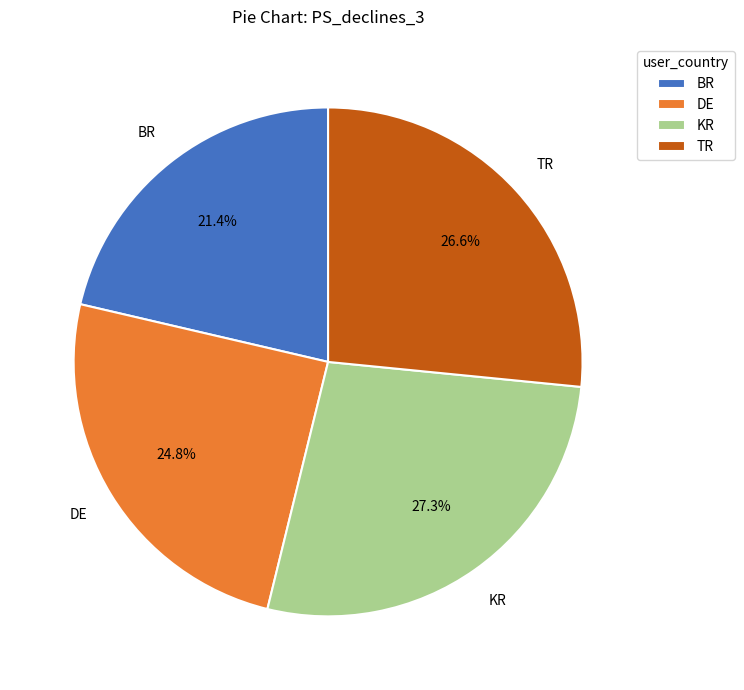

Is BR the majority of the pie?

No